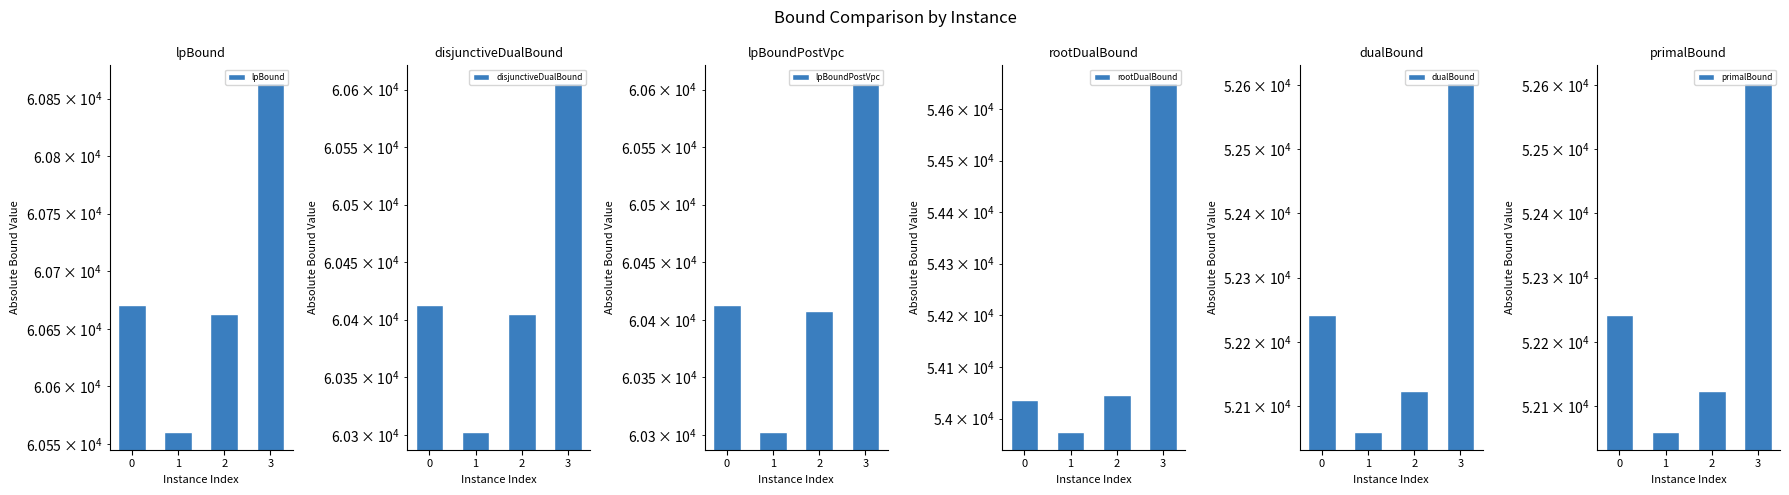

Reading right to left, what are all the values shown in this chart?

lpBound: 3=60863.8	2=60663.2	1=60560.4	0=60670.4
disjunctiveDualBound: 3=60605.9	2=60404.6	1=60302.4	0=60412.5
lpBoundPostVpc: 3=60605.9	2=60407.2	1=60302.5	0=60412.5
rootDualBound: 3=54651.5	2=54045.3	1=53974.0	0=54035.7
dualBound: 3=52604.0	2=52124.0	1=52060.0	0=52242.0
primalBound: 3=52604.0	2=52124.0	1=52060.0	0=52242.0